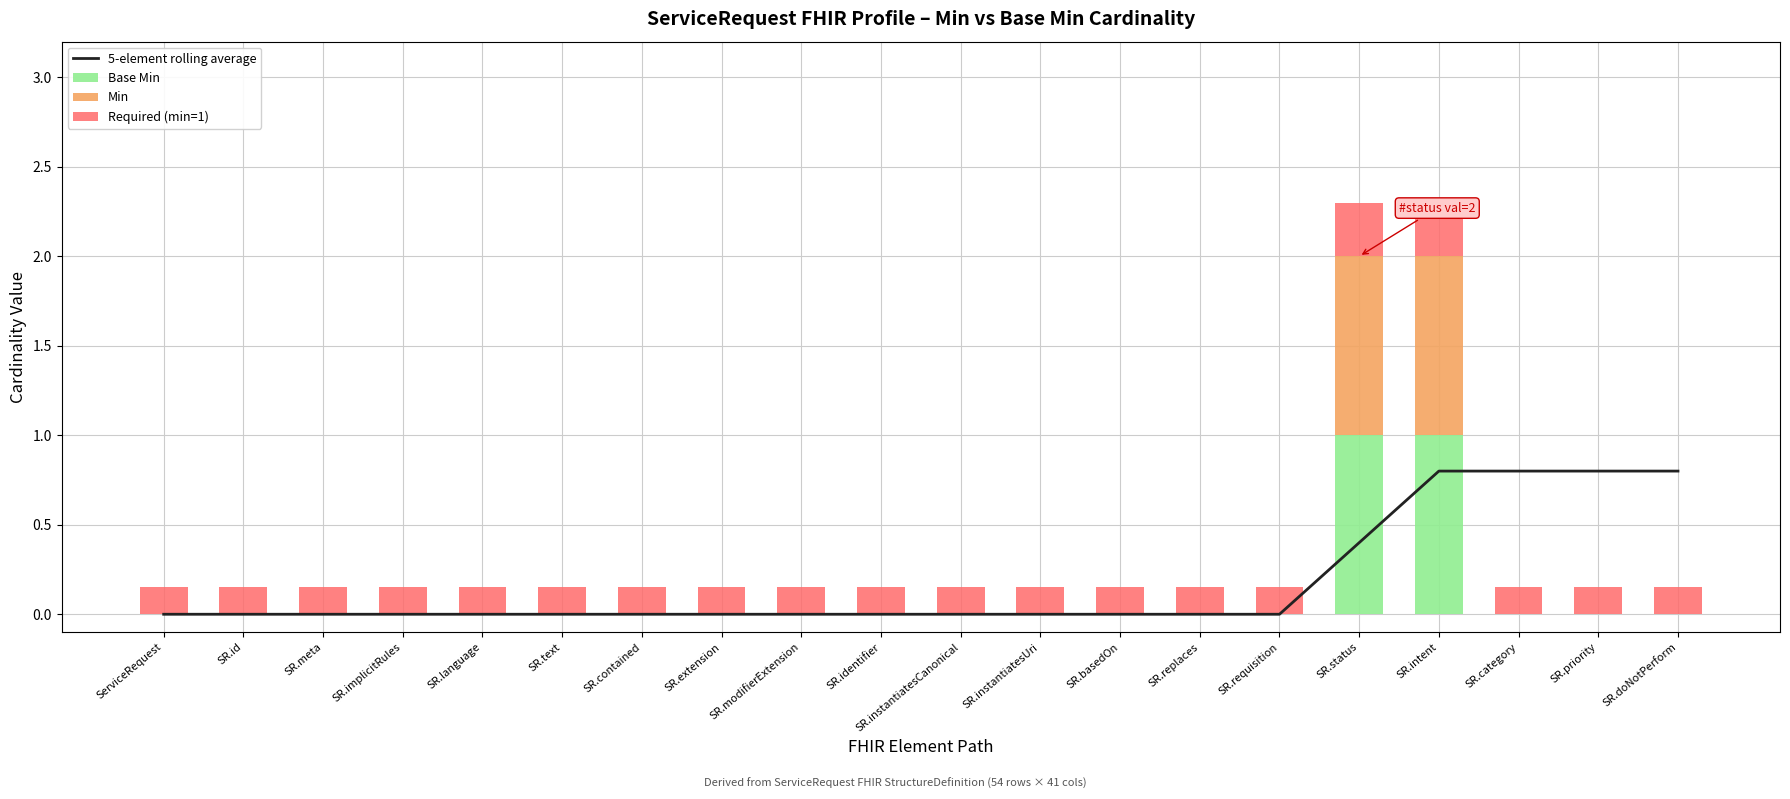

Is the value of Required (min=1) at SR.language greater than the value of 5-element rolling average at SR.priority?

No